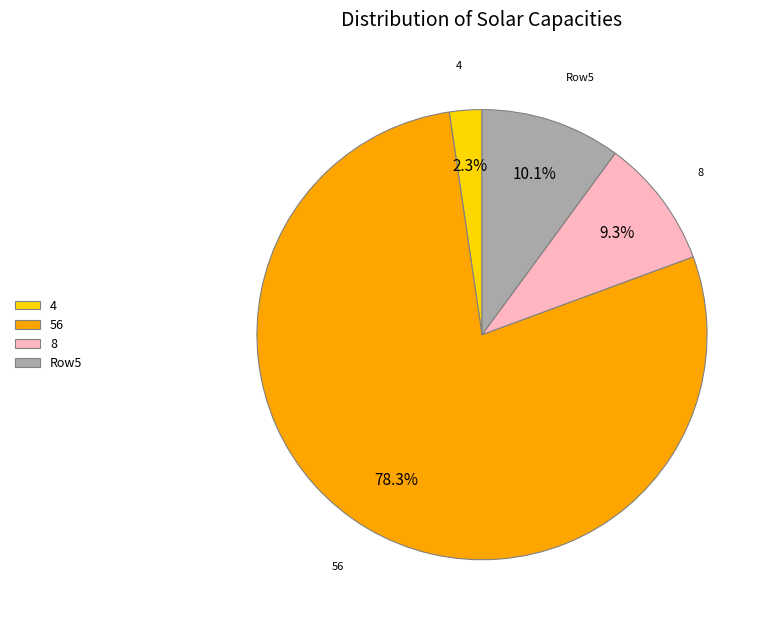

What portion of the pie excludes Row5?

89.9%